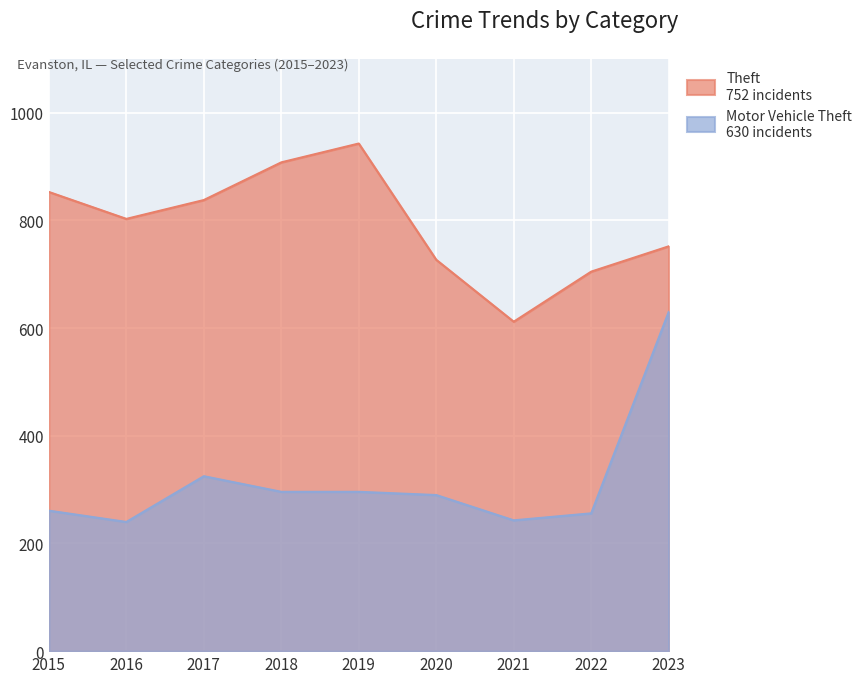

How many lines are shown in the chart?

2